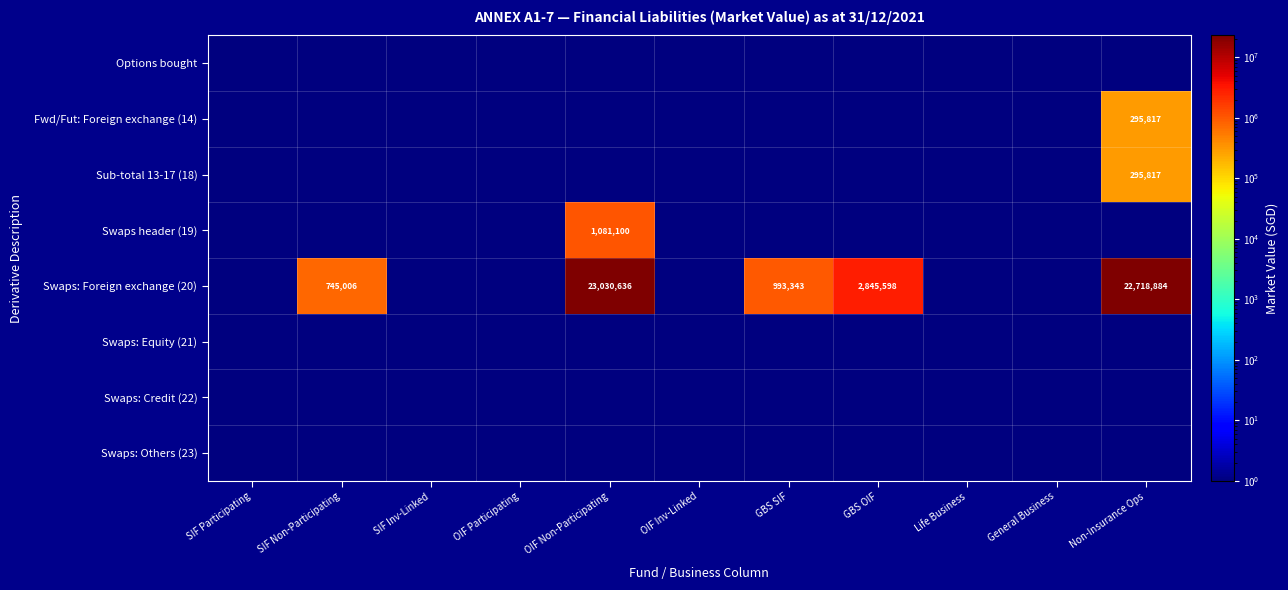

The value of Fwd/Fut: Foreign exchange (14) at Non-Insurance Ops is 295817. True or false?

True